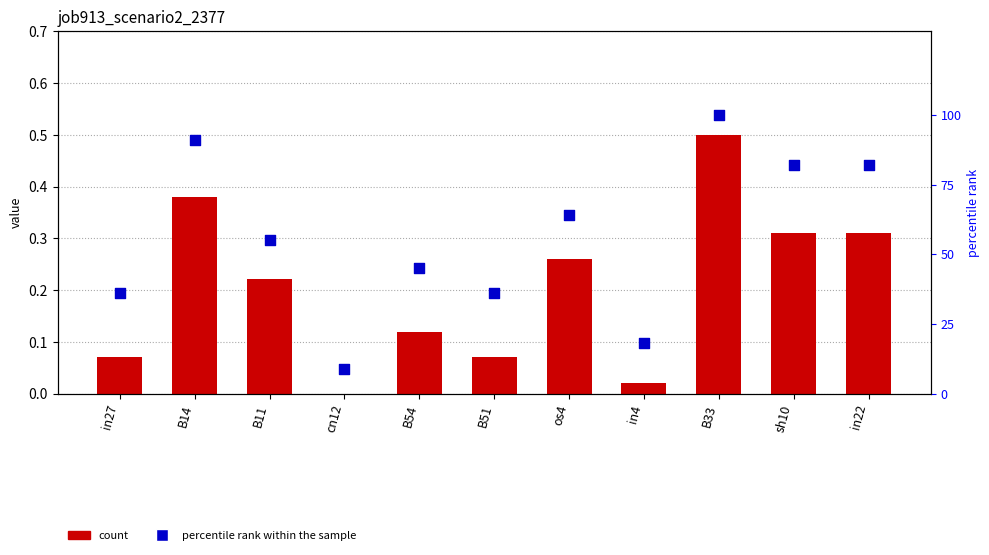

At how many categories does at least one series exceed 8?

11